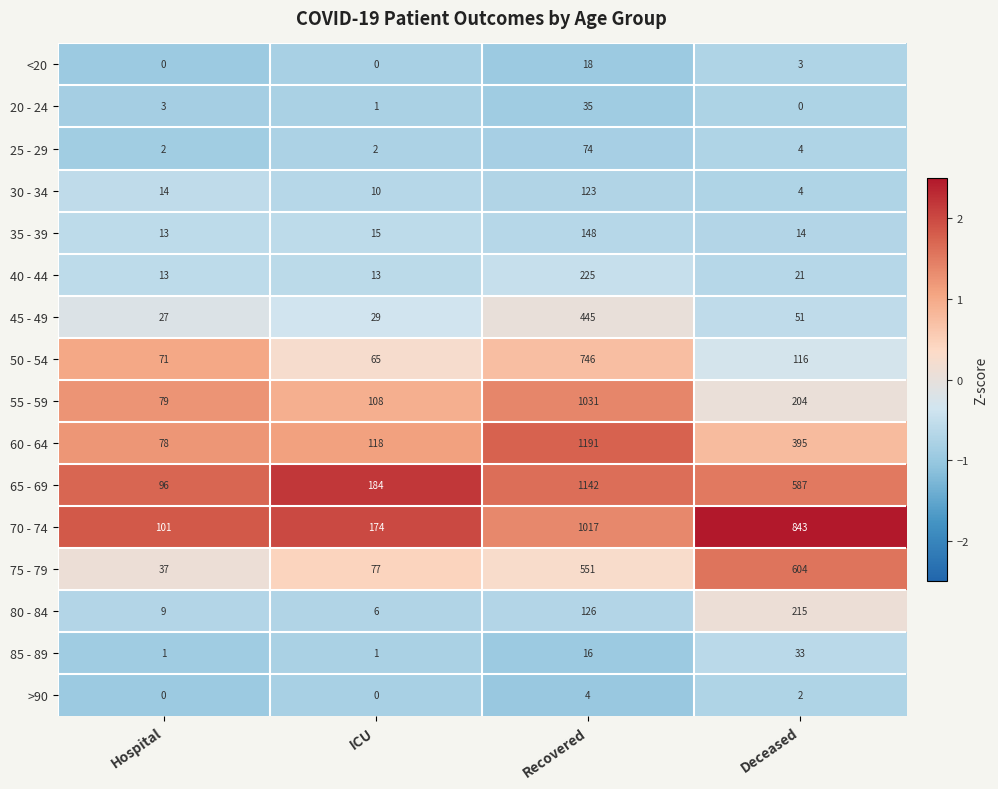

Where does the 45 - 49 series first go above 51?

Recovered